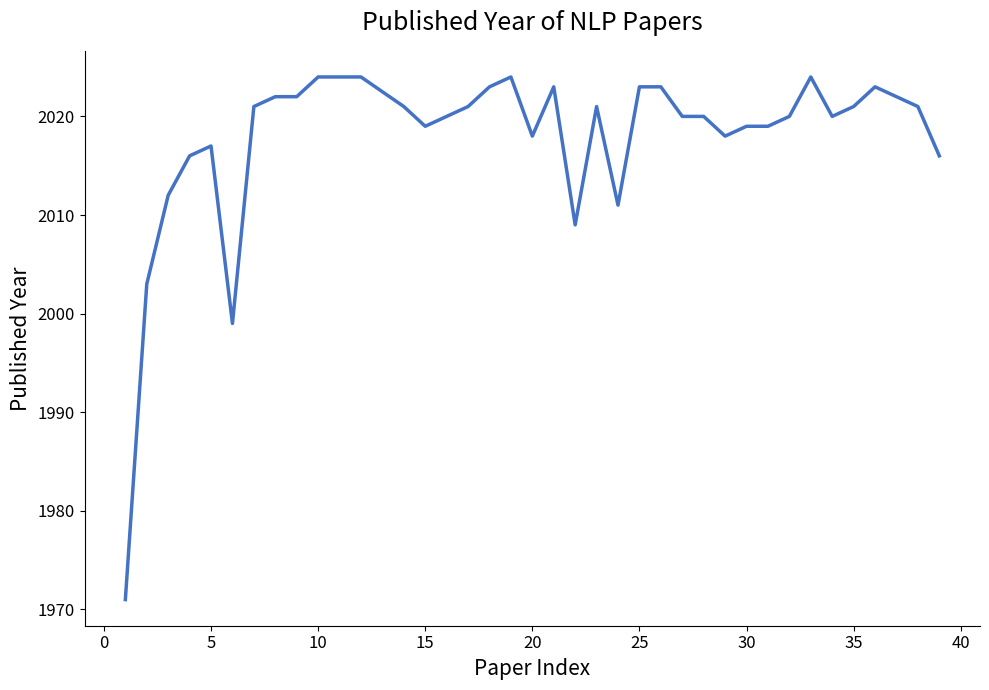

What is the maximum value shown in the chart?

2024